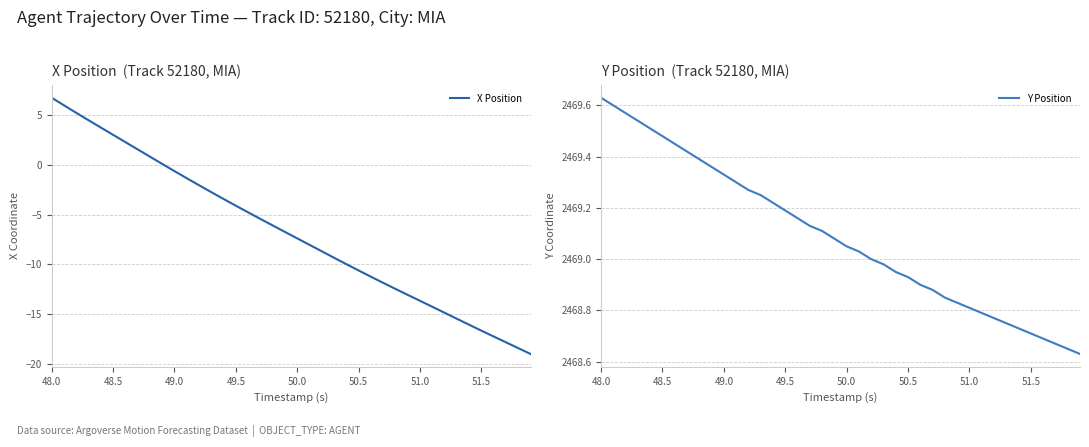

Reading left to right, transcribe all the data shown in this chart.

X Position: 6.8	6.0	5.2	4.5	3.8	3.0	2.3	1.6	0.8	0.1	-0.6	-1.3	-2.1	-2.7	-3.4	-4.1	-4.8	-5.4	-6.1	-6.8	-7.4	-8.1	-8.7	-9.4	-10.0	-10.6	-11.3	-11.9	-12.5	-13.1	-13.7	-14.3	-14.9	-15.5	-16.1	-16.7	-17.3	-17.9	-18.5	-19.0
Y Position: 2469.6	2469.6	2469.6	2469.5	2469.5	2469.5	2469.4	2469.4	2469.4	2469.4	2469.3	2469.3	2469.3	2469.2	2469.2	2469.2	2469.2	2469.1	2469.1	2469.1	2469.1	2469.0	2469.0	2469.0	2468.9	2468.9	2468.9	2468.9	2468.8	2468.8	2468.8	2468.8	2468.8	2468.8	2468.7	2468.7	2468.7	2468.7	2468.7	2468.6